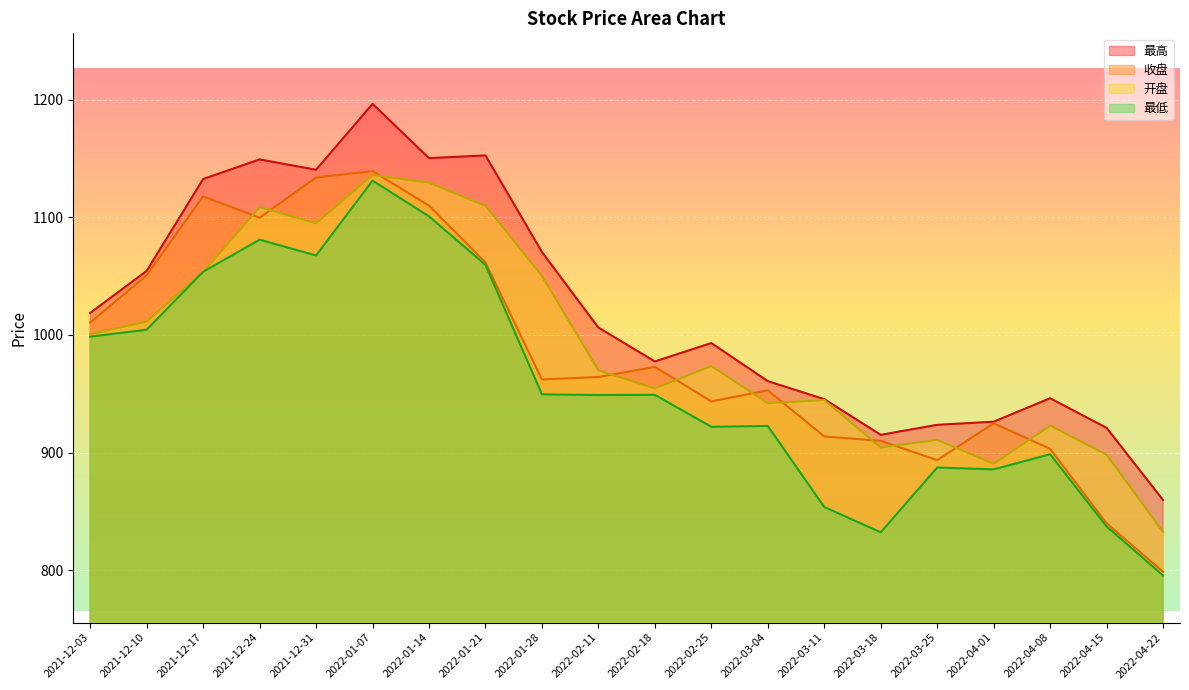

Which series has the largest total across all categories?

最高